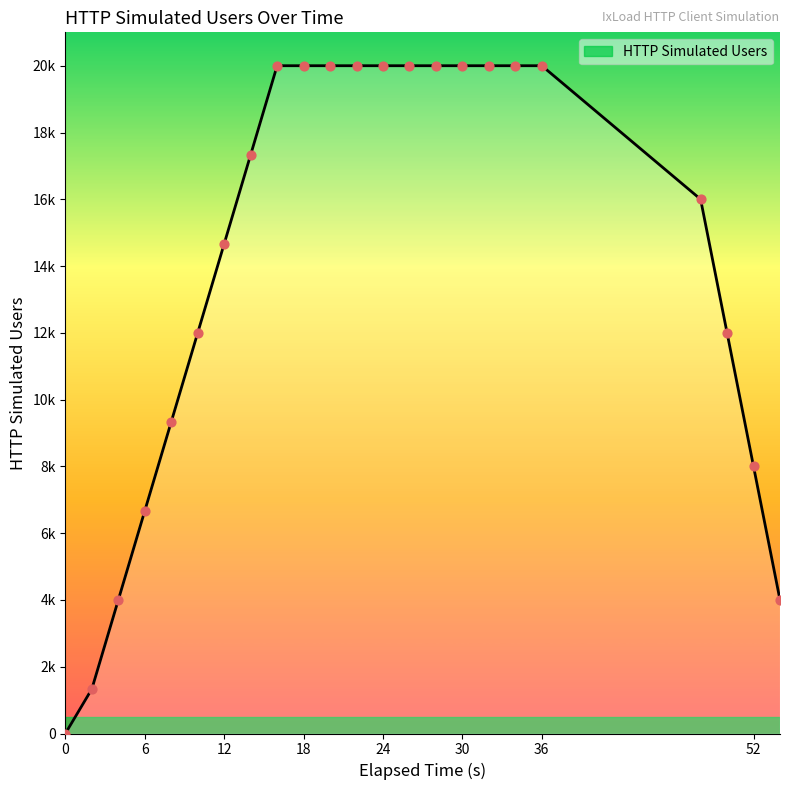

Does the chart have visible grid lines?

No